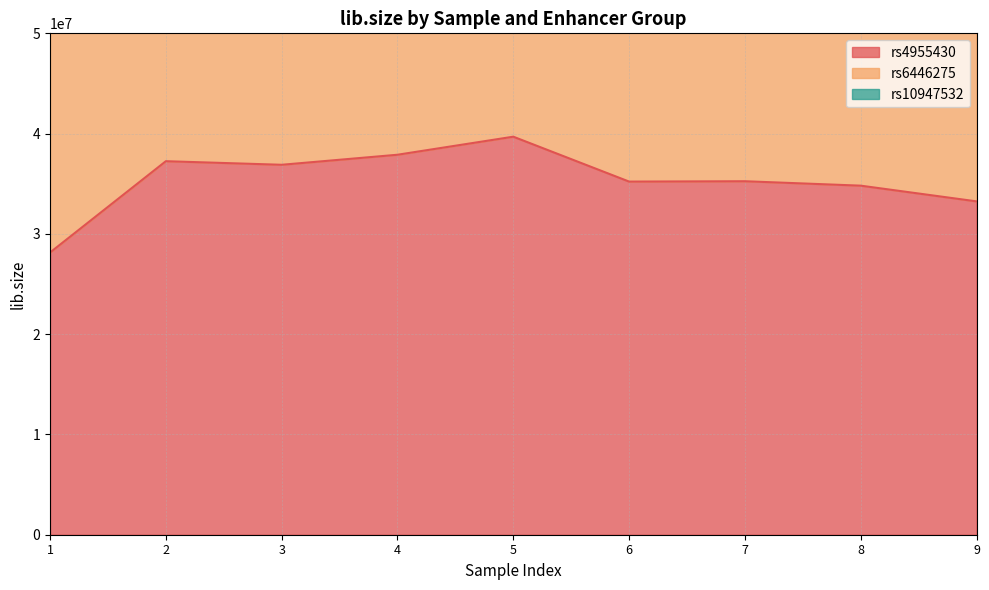

True or false: rs10947532 and rs6446275 intersect in this chart.

True